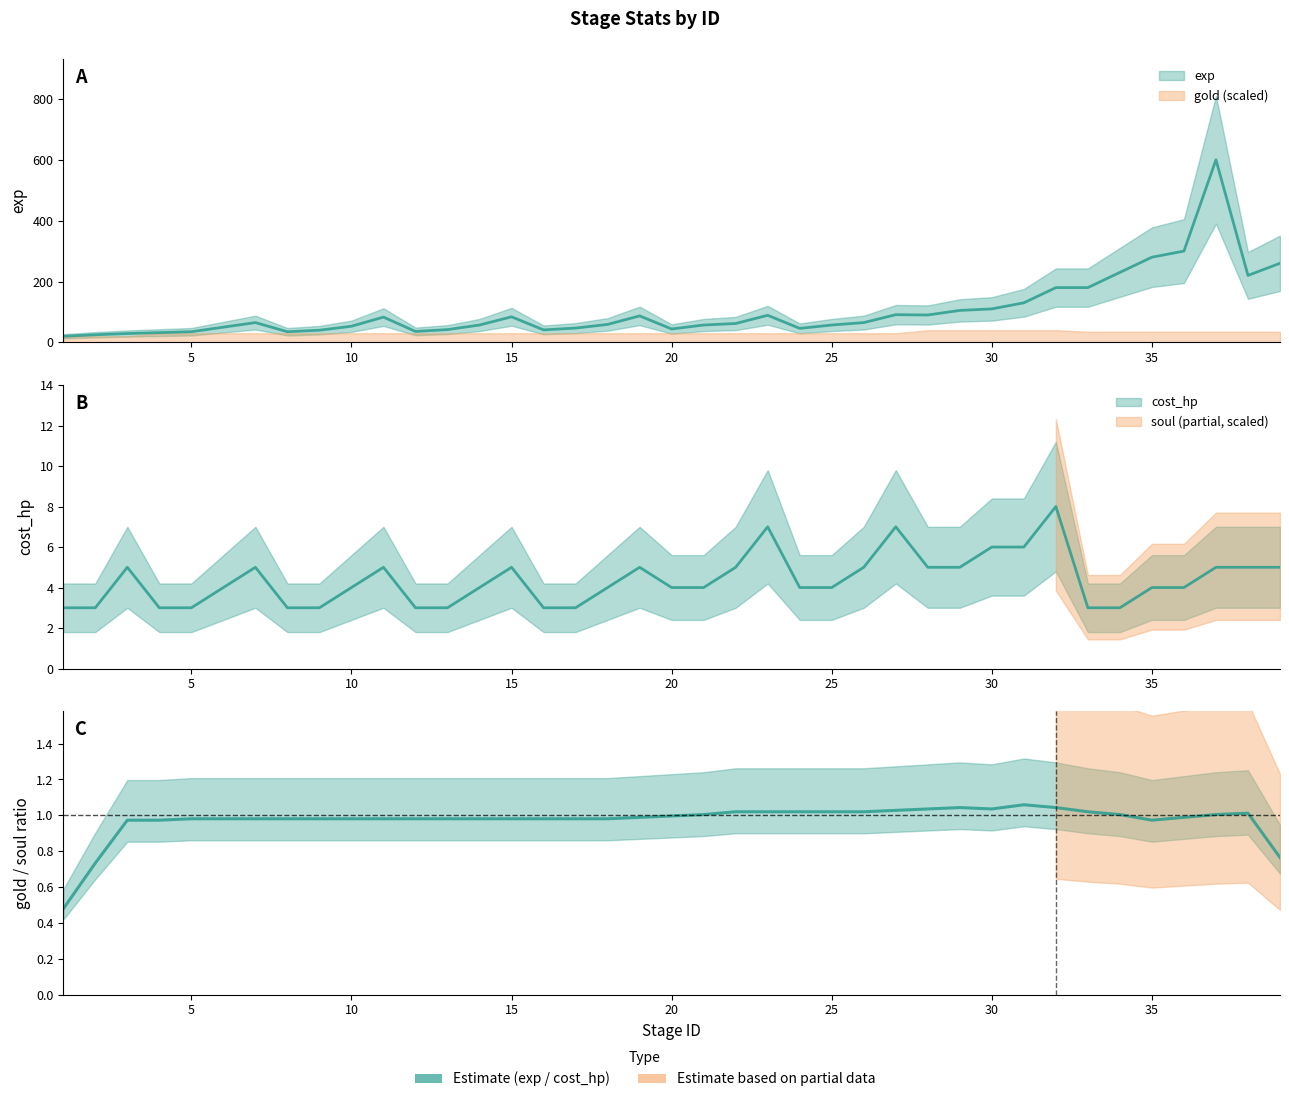

Reading right to left, transcribe all the data shown in this chart.

exp: 260	220	600	300	280	230	180	180	130	110	105	90	91	65	57	46	89	62	57	44	87	59	47	41	84	57	42	36	83	53	40	35	65	50	35	32	29	25	20
cost_hp: 5	5	5	4	4	3	3	8	6	6	5	5	7	5	4	4	7	5	4	4	5	4	3	3	5	4	3	3	5	4	3	3	5	4	3	3	5	3	3